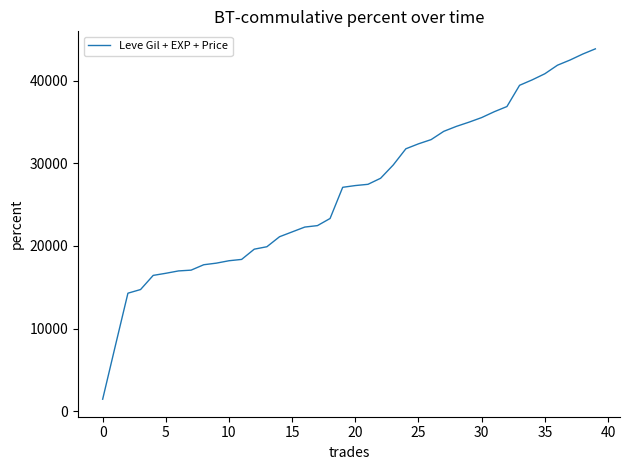

What is the smallest value displayed?

1446.4